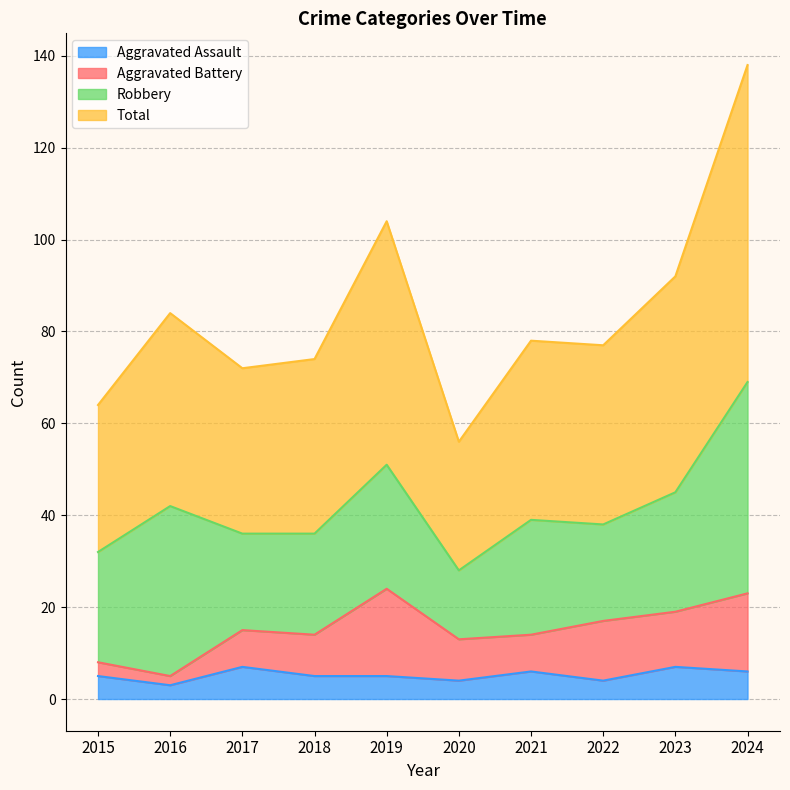

At which label does Aggravated Assault first exceed 5?

2017